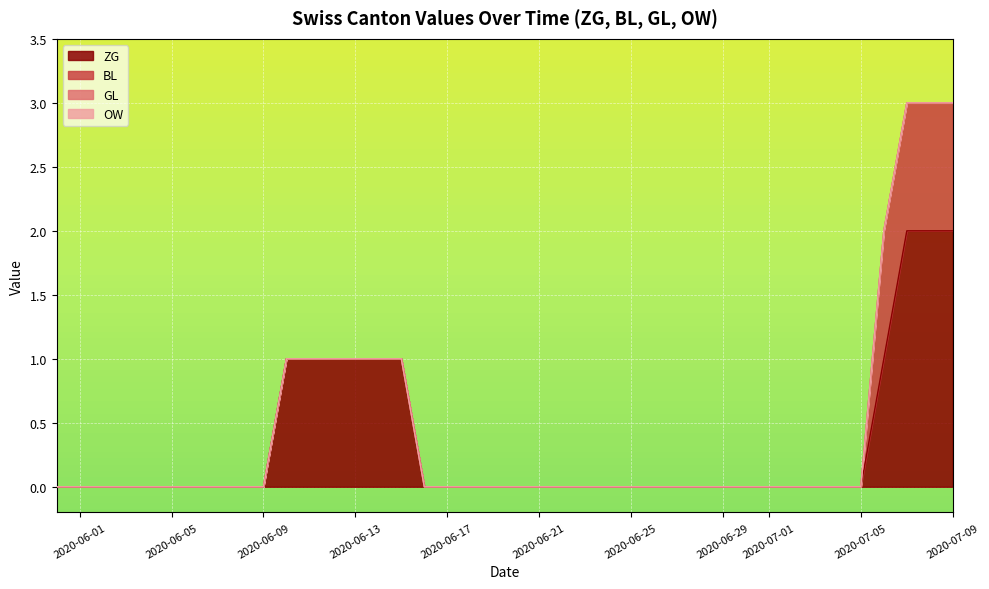

How many data points does each series have?

20